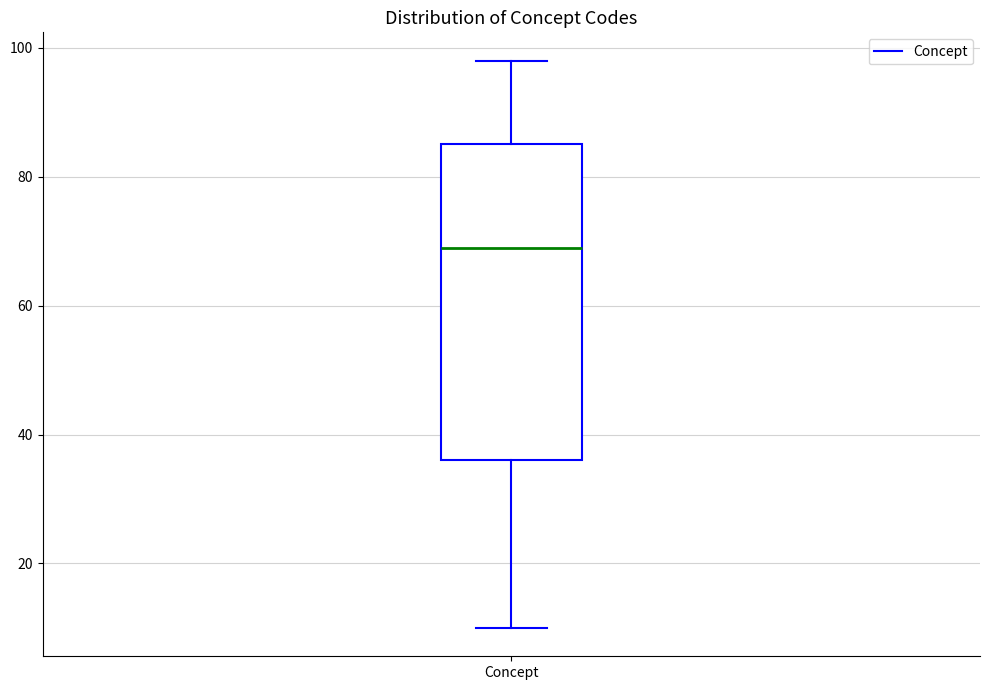

Read this box plot against the y-axis: the position of the median line, the range covered by the box, and the ends of both whiskers. The values are not printed on the chart, so give them approximately, as read against the axis.

median 70, box 36 to 86, whiskers 10 to 98